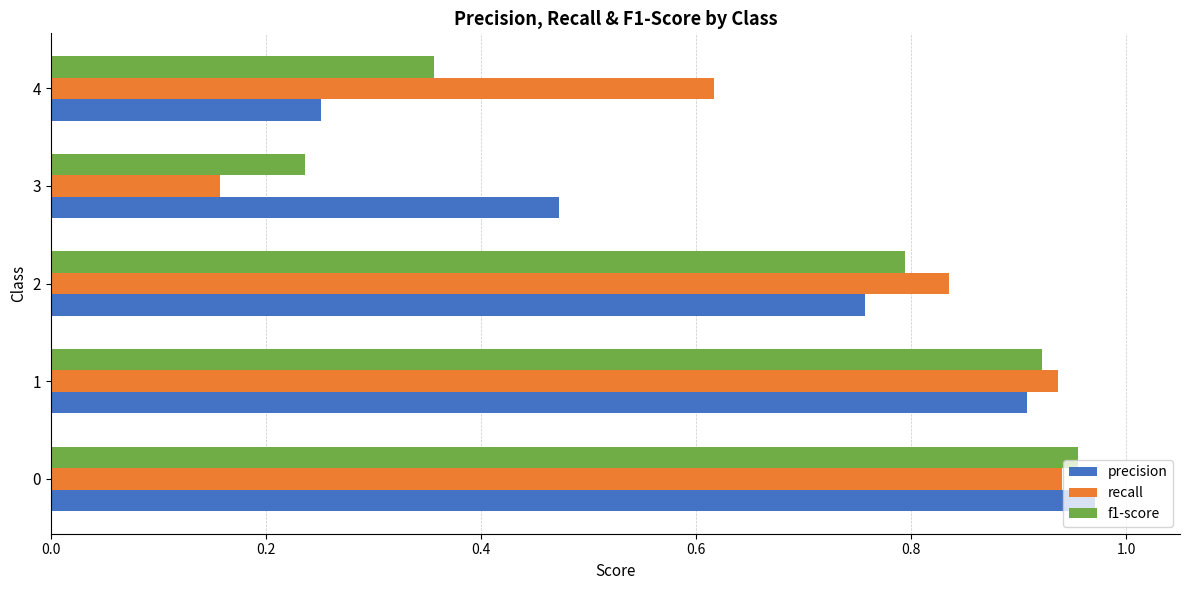

Is the value of precision at 4 greater than the value of f1-score at 0?

No